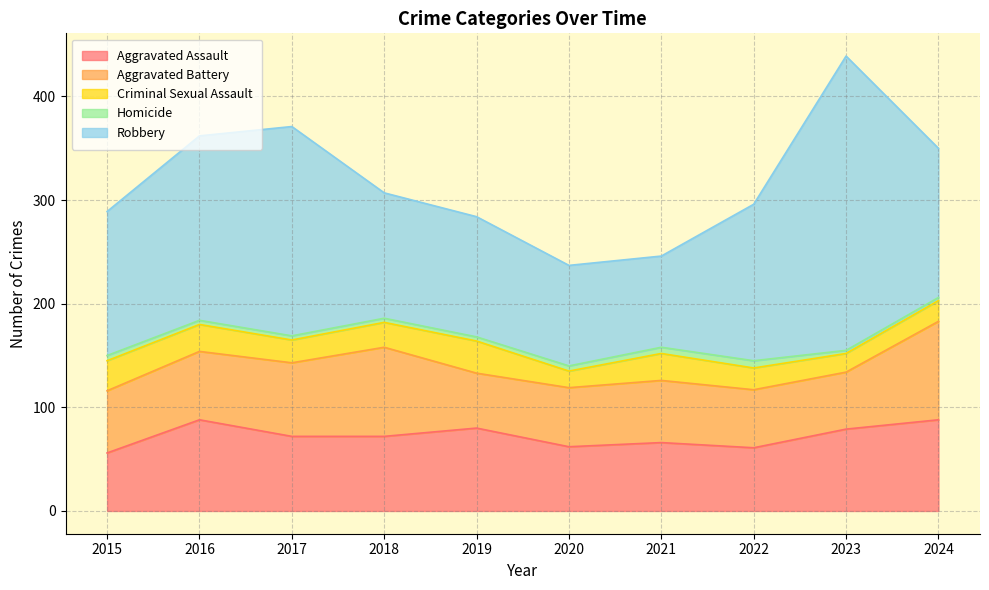

What is the lowest value of the Criminal Sexual Assault series?

16